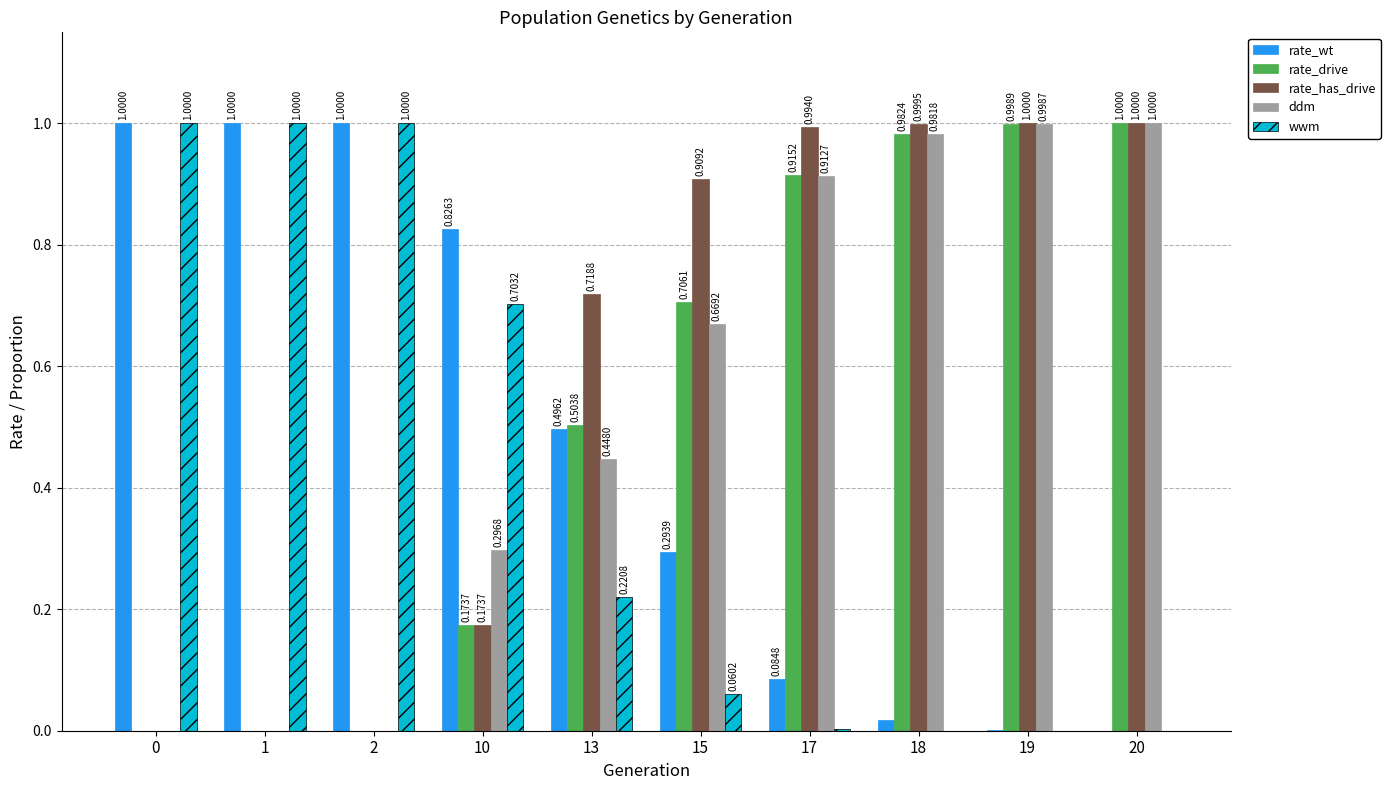

What is the maximum value for rate_drive?

1.0